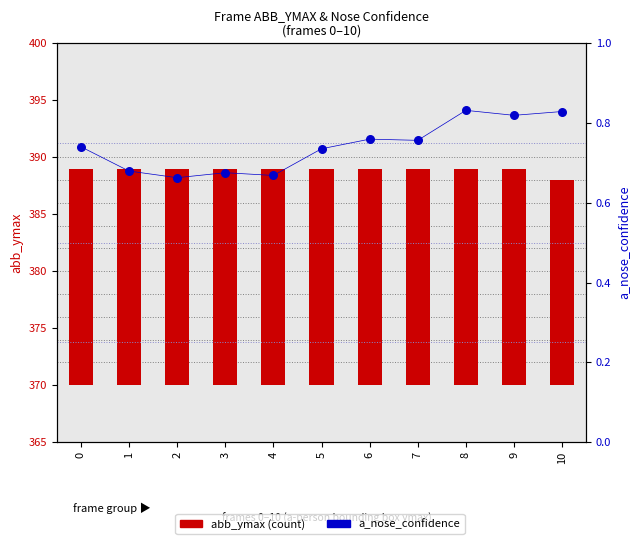

At which category is the sum across all series the highest?

8